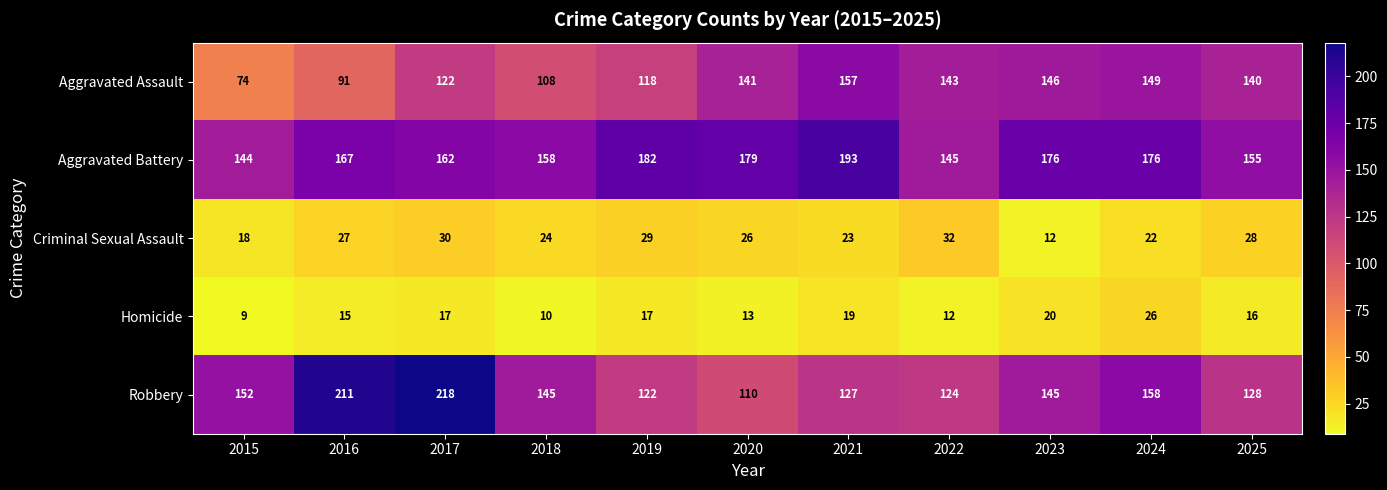

Read the Aggravated Battery value at 2025.

155